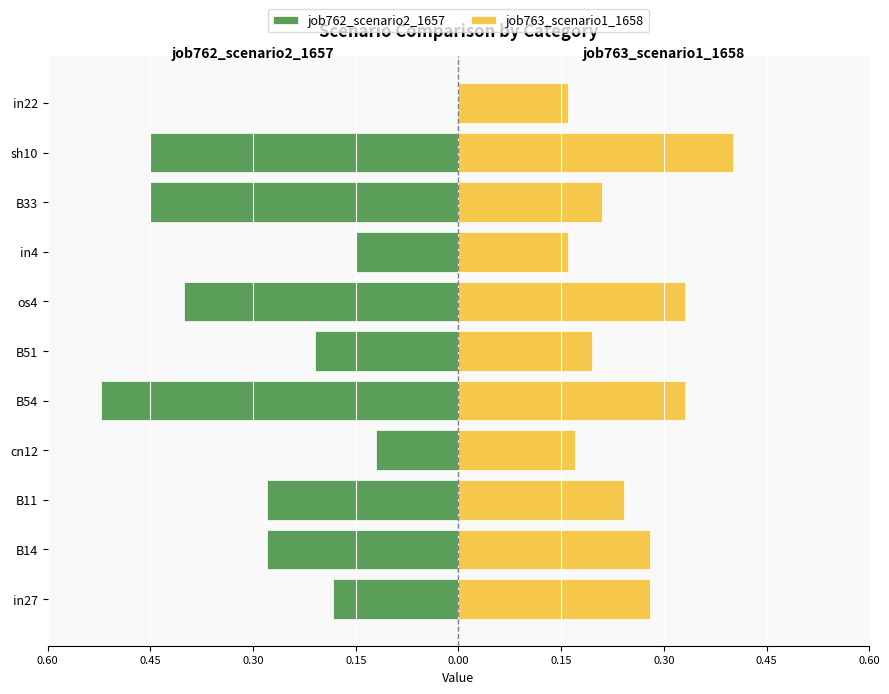

How many data points in job762_scenario2_1657 are less than 0?

10